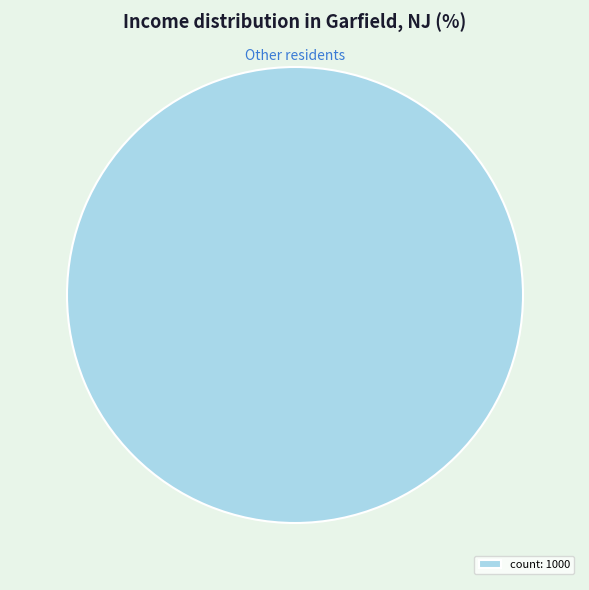

Rank the categories by value from lowest to highest.

count: 1000